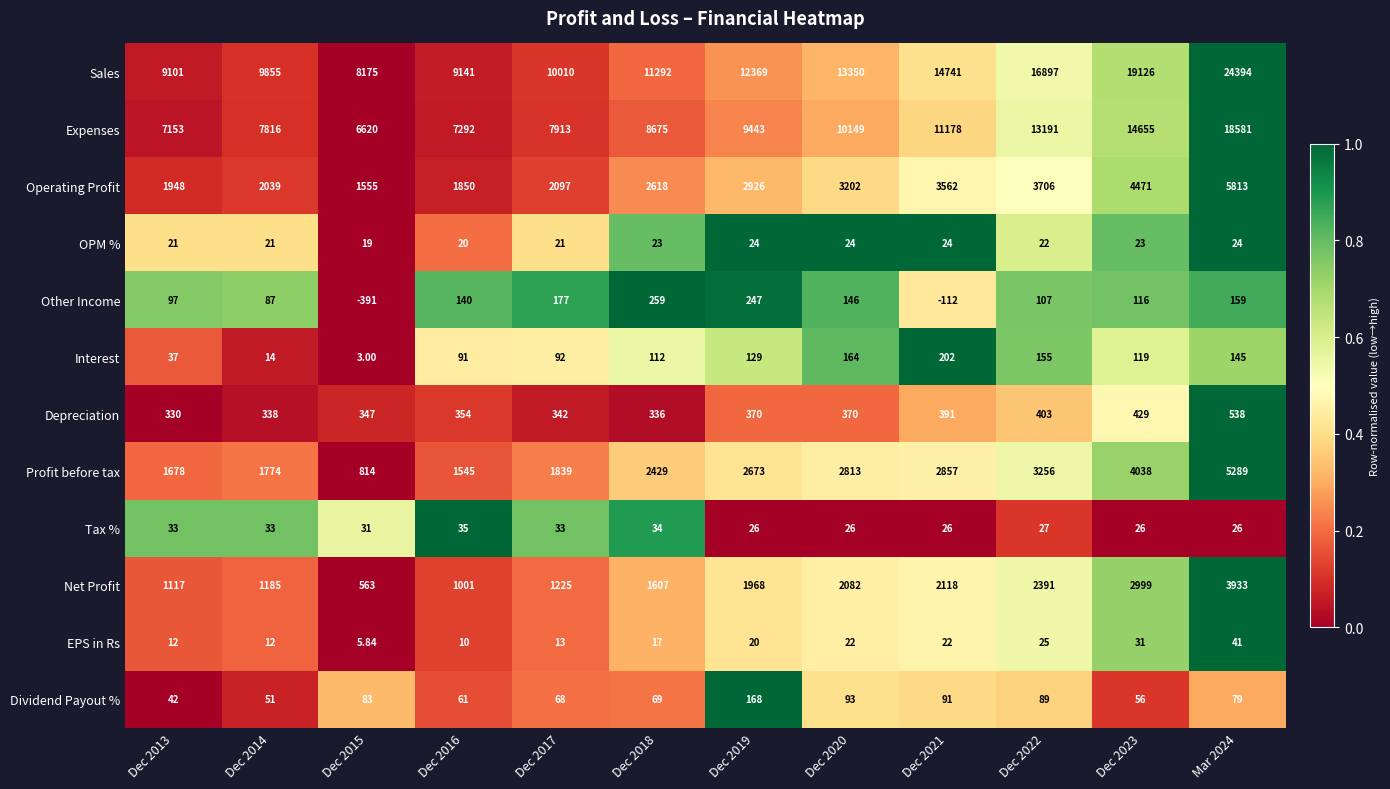

Which series has the largest total across all categories?

Sales